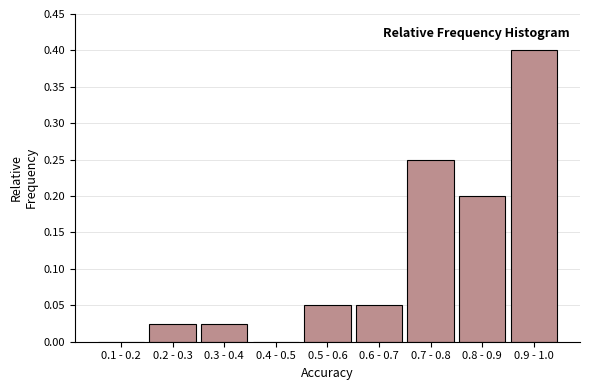

What is the sum of the values at 0.7 - 0.8 and 0.6 - 0.7?

0.3